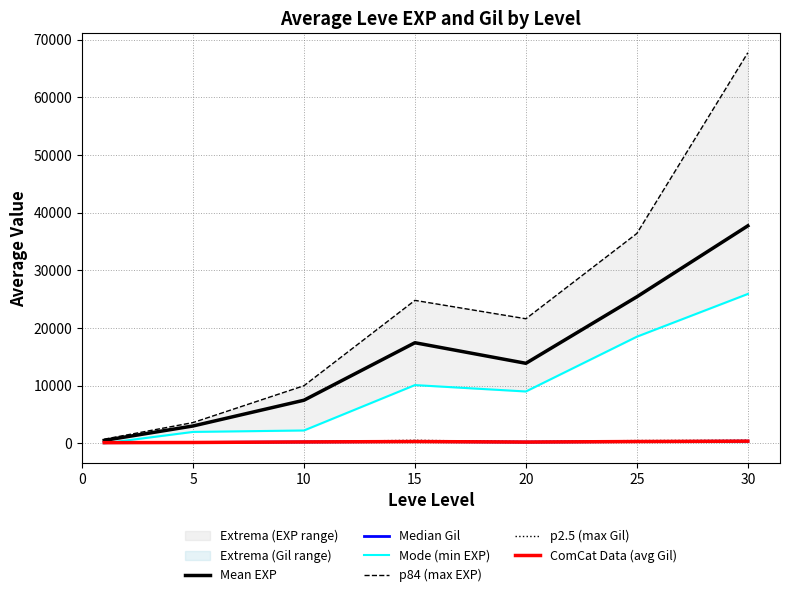

At 5, list the series in order from smallest to largest.

Median Gil, ComCat Data (avg Gil), p2.5 (max Gil), Mode (min EXP), Mean EXP, p84 (max EXP)